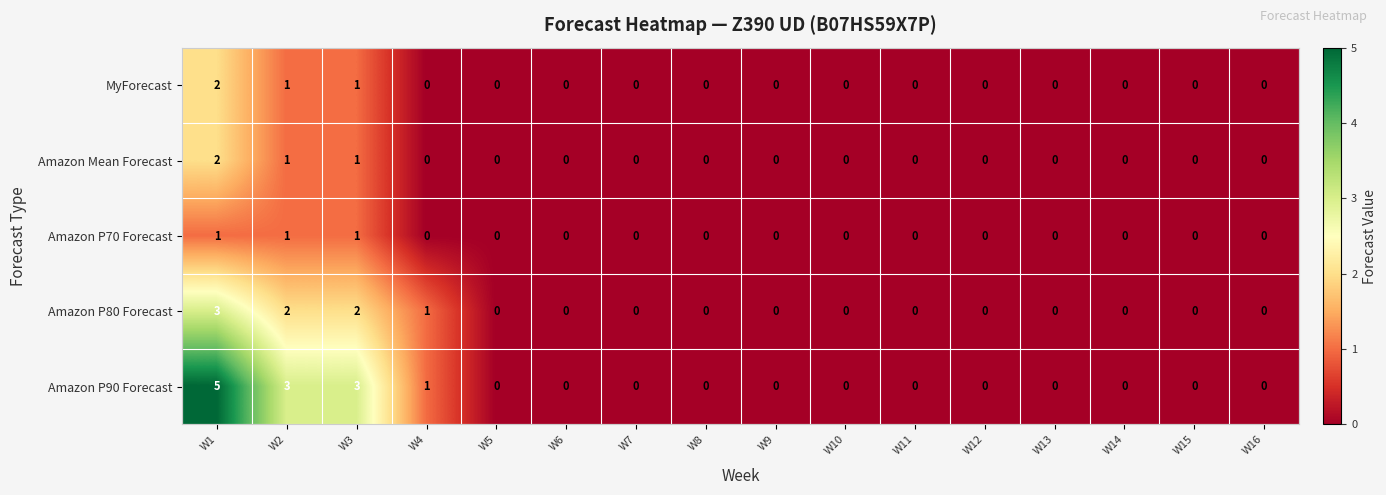

Which category has the highest value in the Amazon P90 Forecast series?

W1